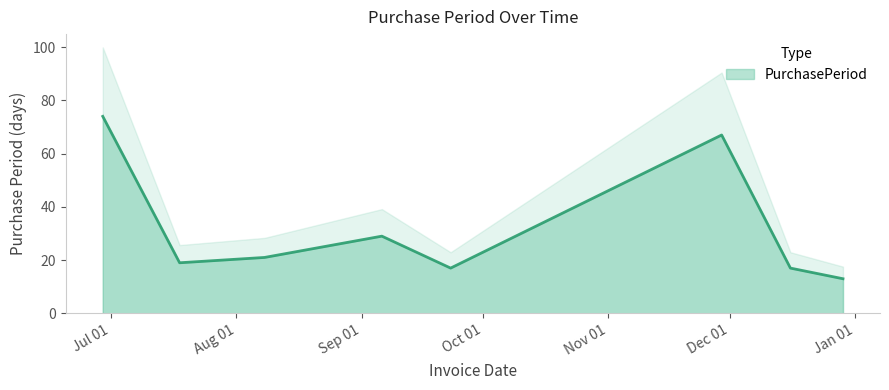

What is the label of the 6th point from the right?

2016-08-08